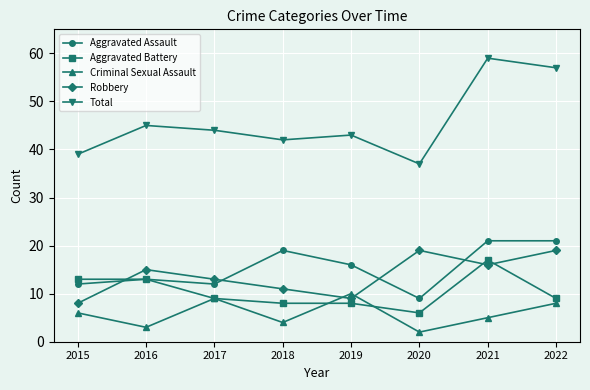

At which category is the sum across all series the highest?

2021